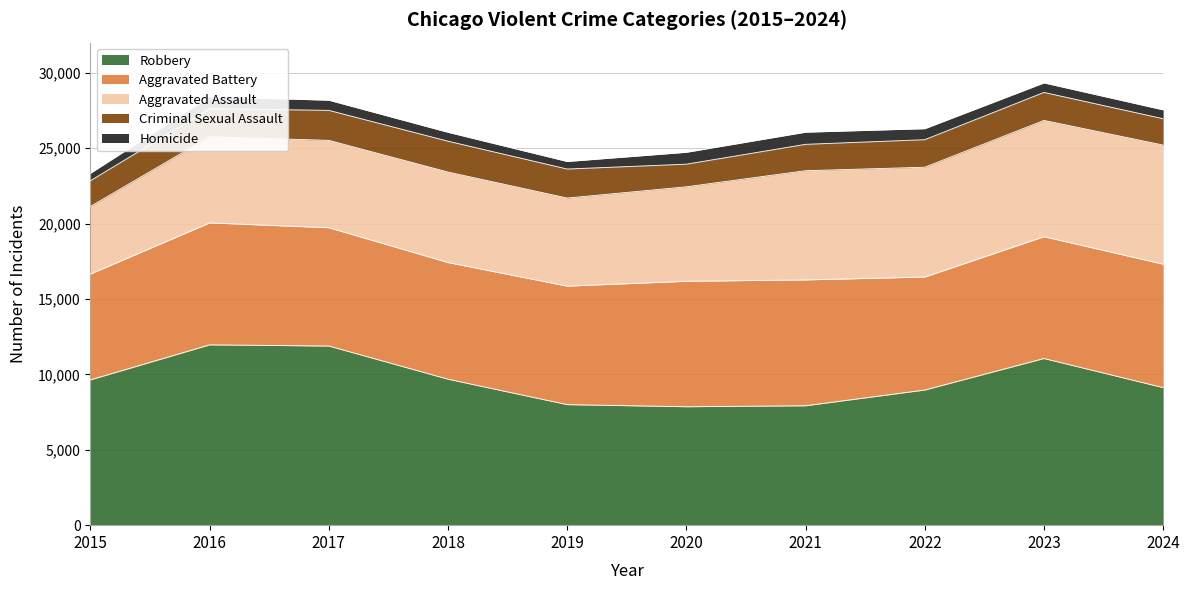

At which label is Aggravated Assault closest to 6190?

2020